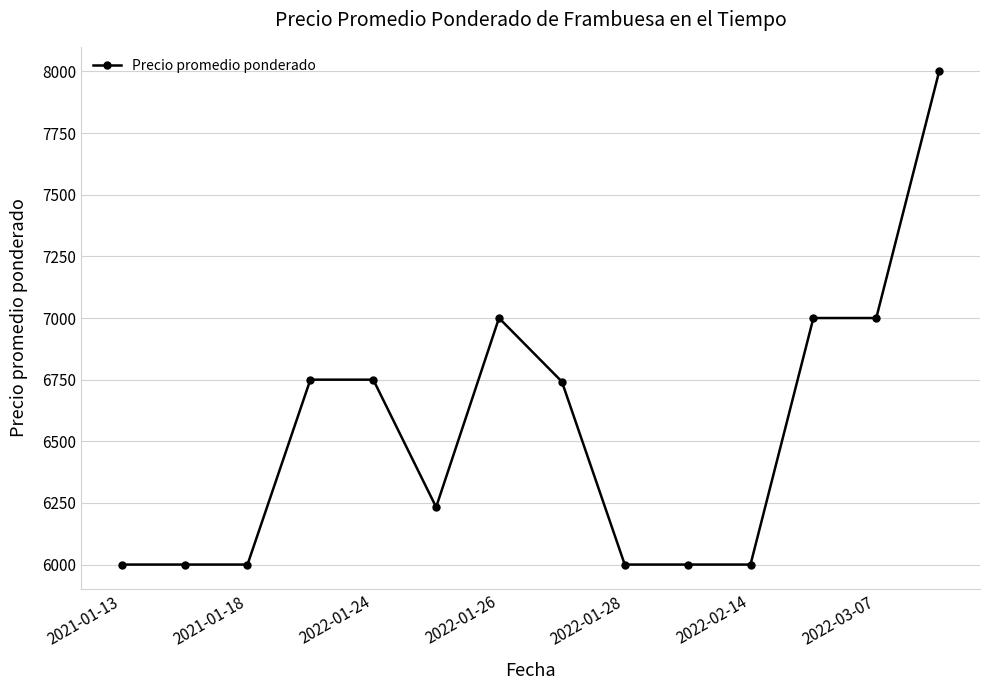

What is the value of the 11th point from the left?

6000